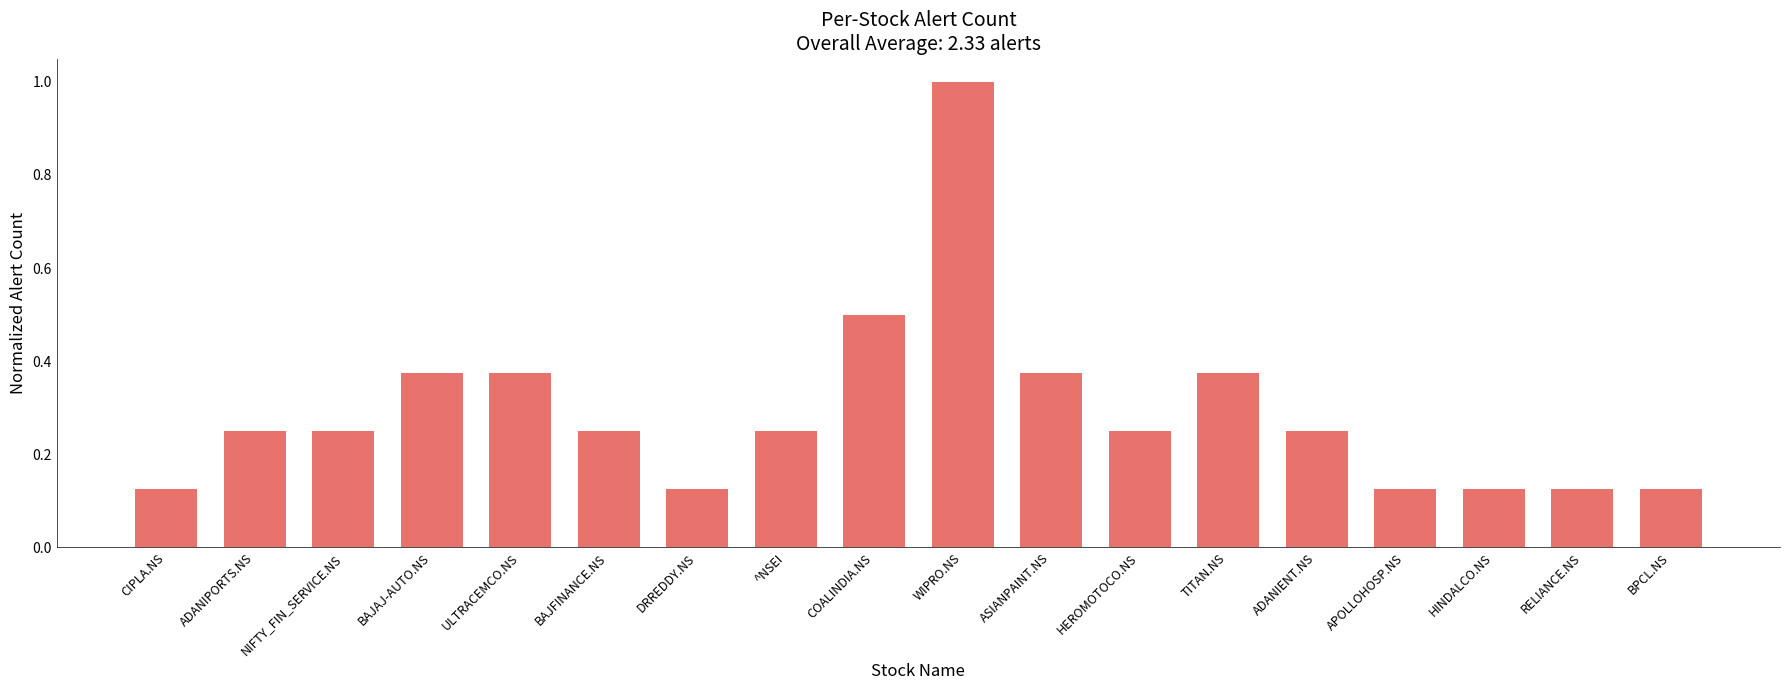

What is the change in value from CIPLA.NS to BAJFINANCE.NS?

+0.1